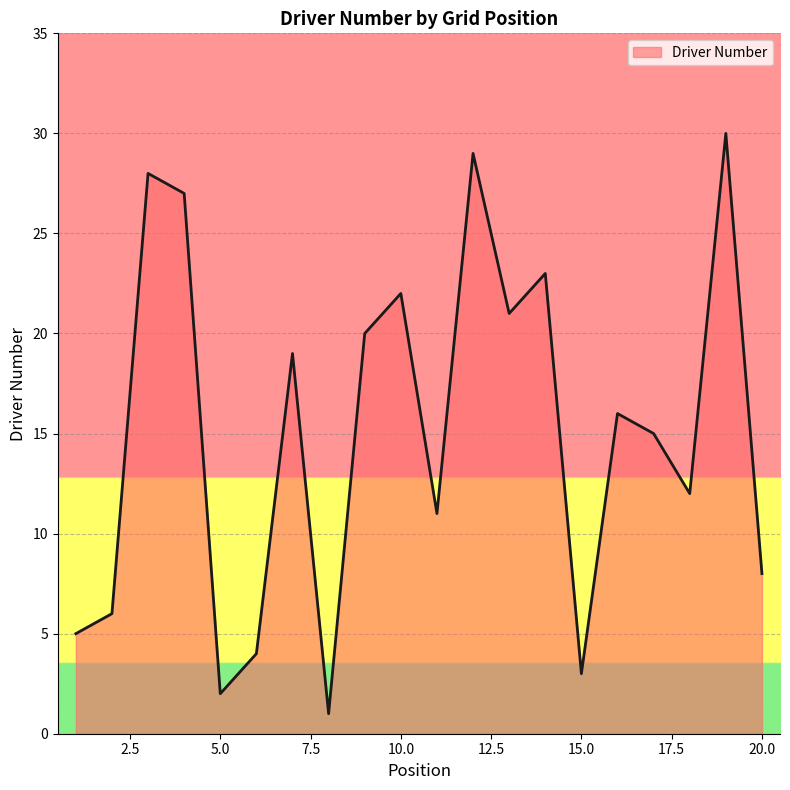

How many lines are shown in the chart?

1